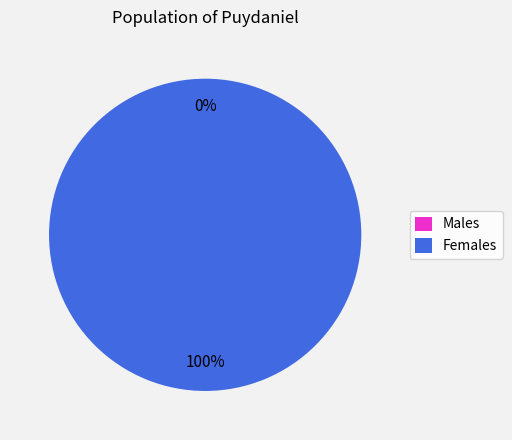

Between 1 and 0, which is larger?

1